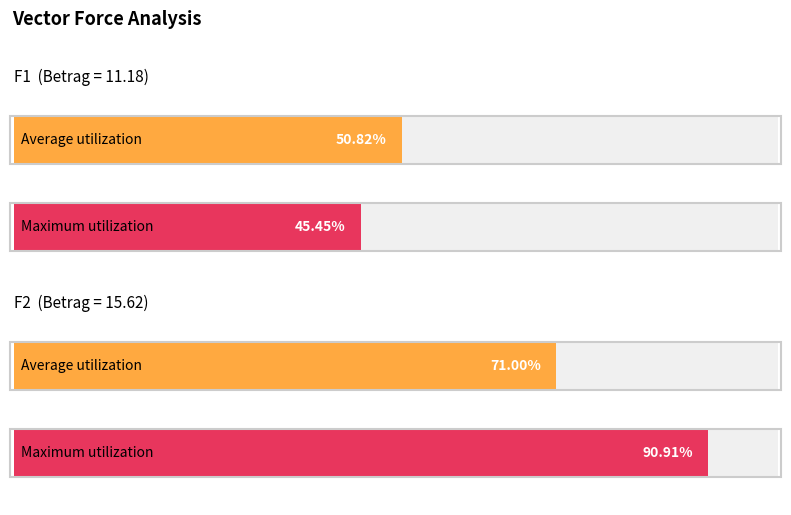

Which series has the largest total across all categories?

Maximum utilization